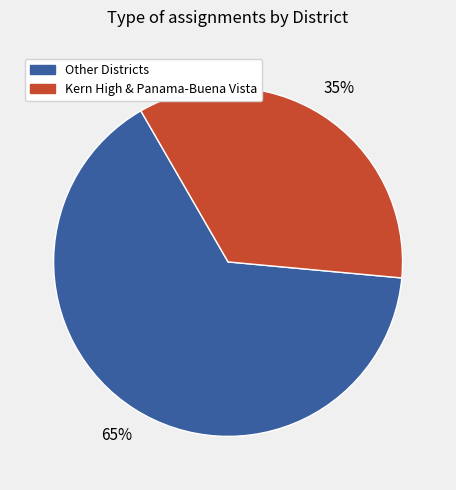

To the nearest percent, what is the difference between the largest and smallest slice percentages?

30%